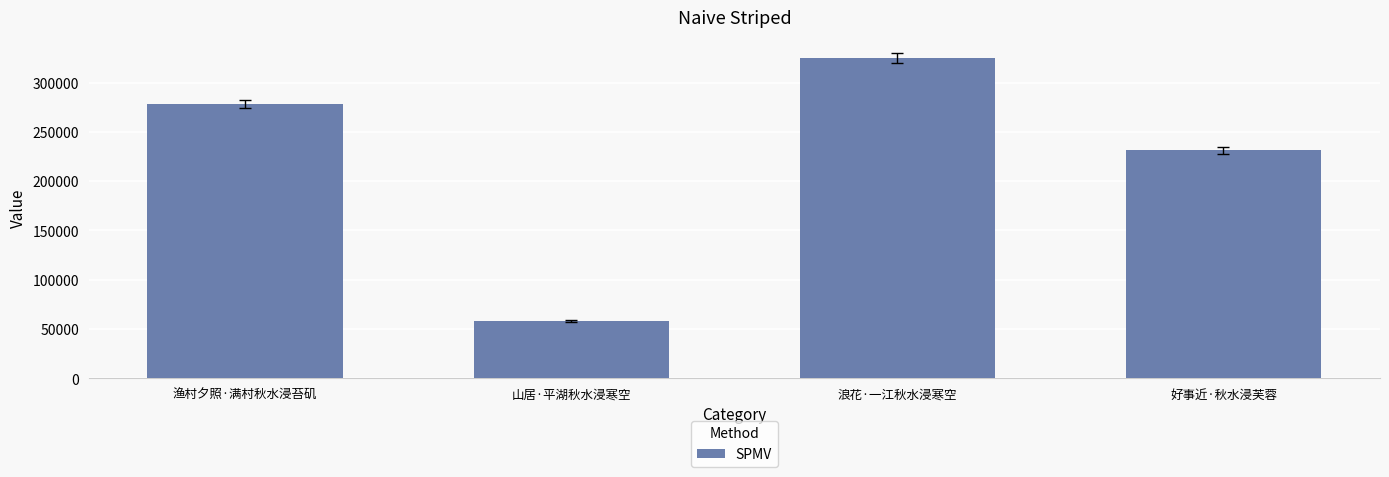

Count the number of categories in the chart.

4